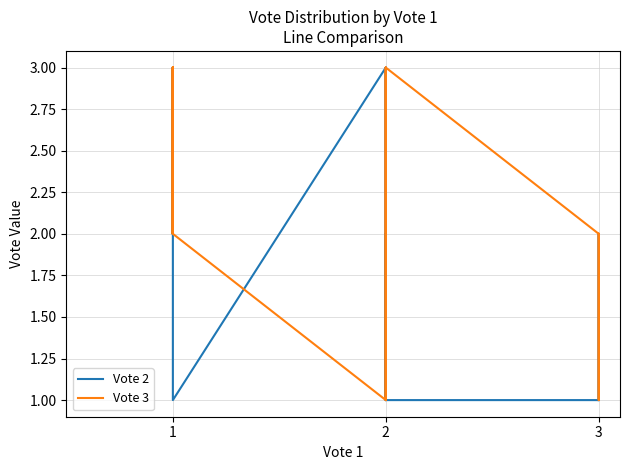

How many lines are shown in the chart?

2